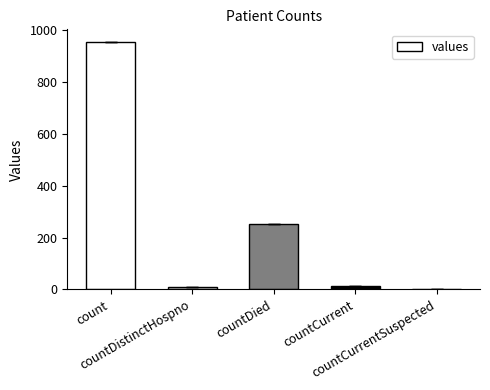

Count the number of data series in this chart.

1